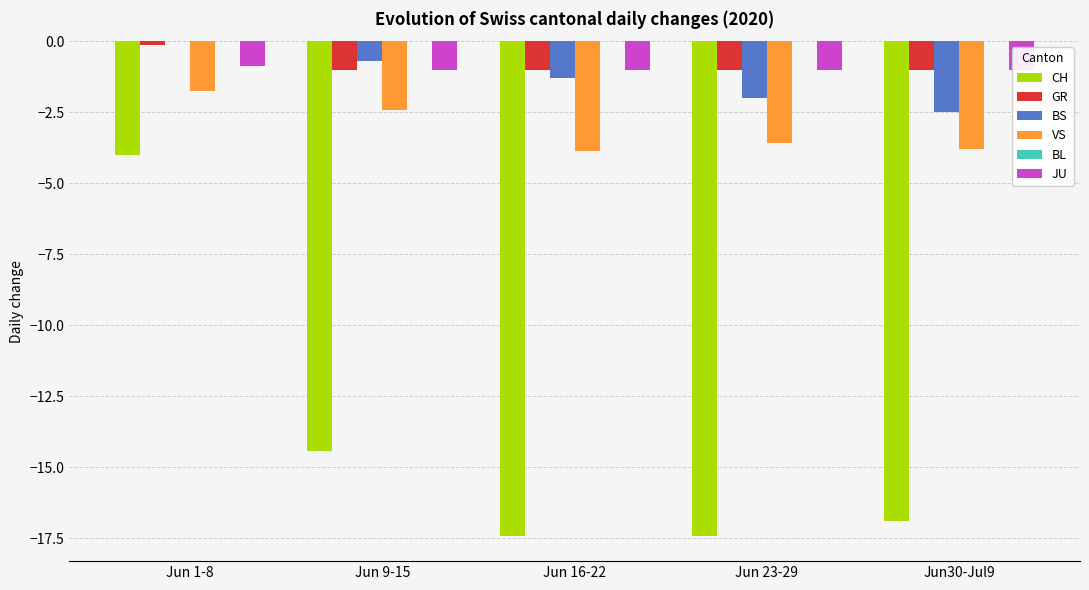

How many bars are there in each group?

6